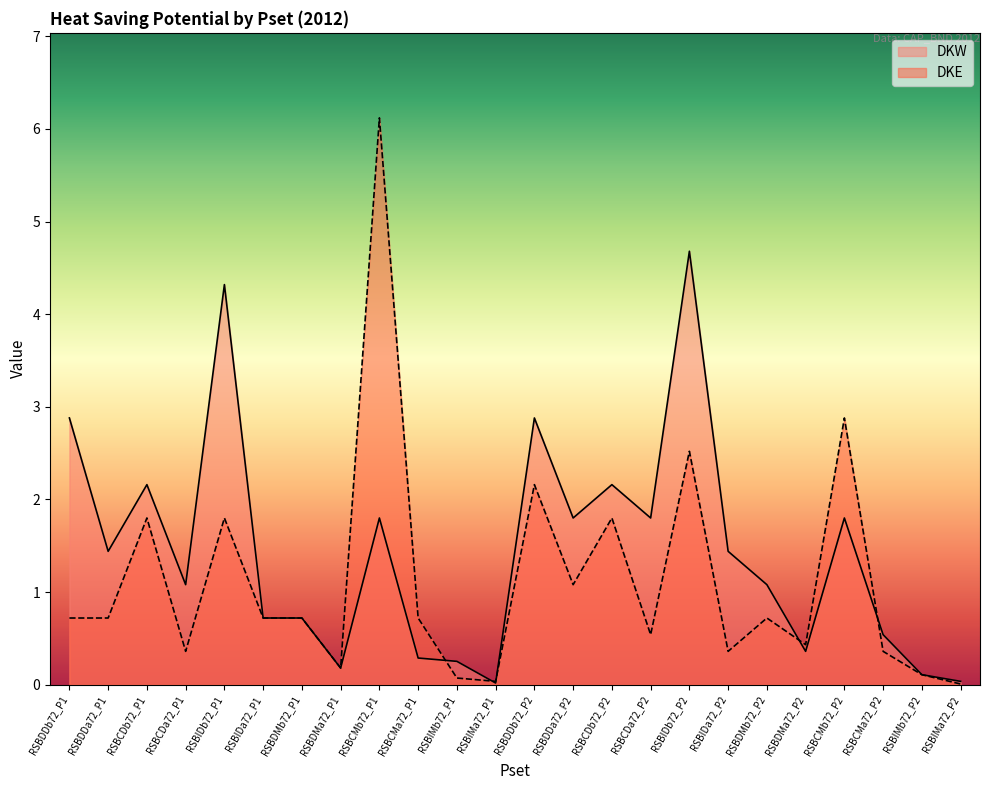

At which category does the chart reach its peak across all series?

RSBCMb72_P1